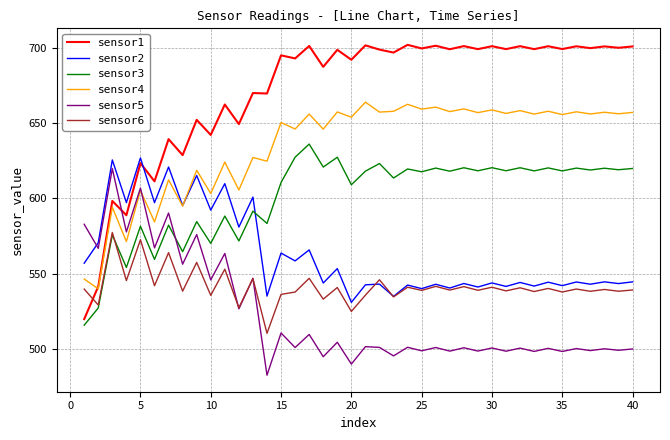

What is the average value of the sensor1 series?

671.8